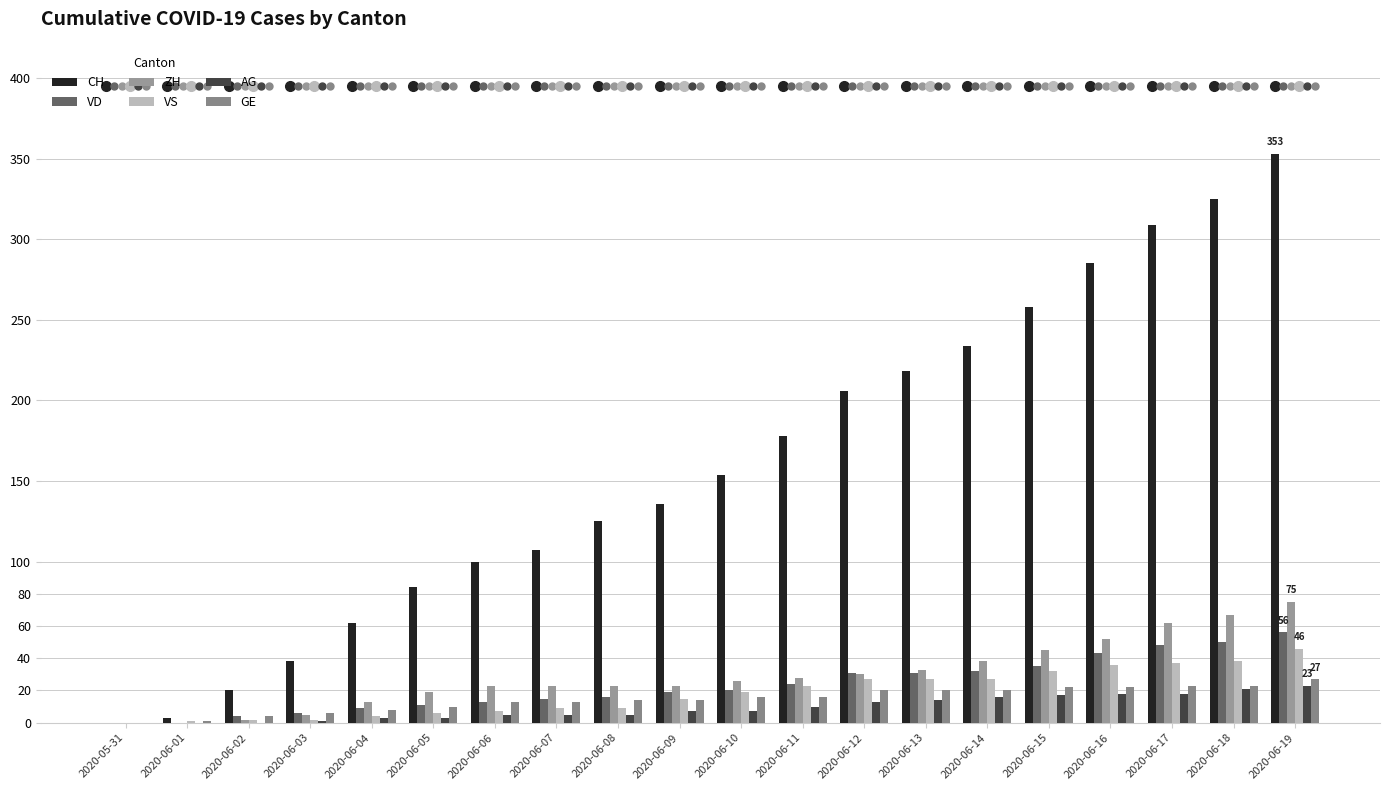

What is the difference between the AG values at 2020-06-02 and 2020-06-08?

5